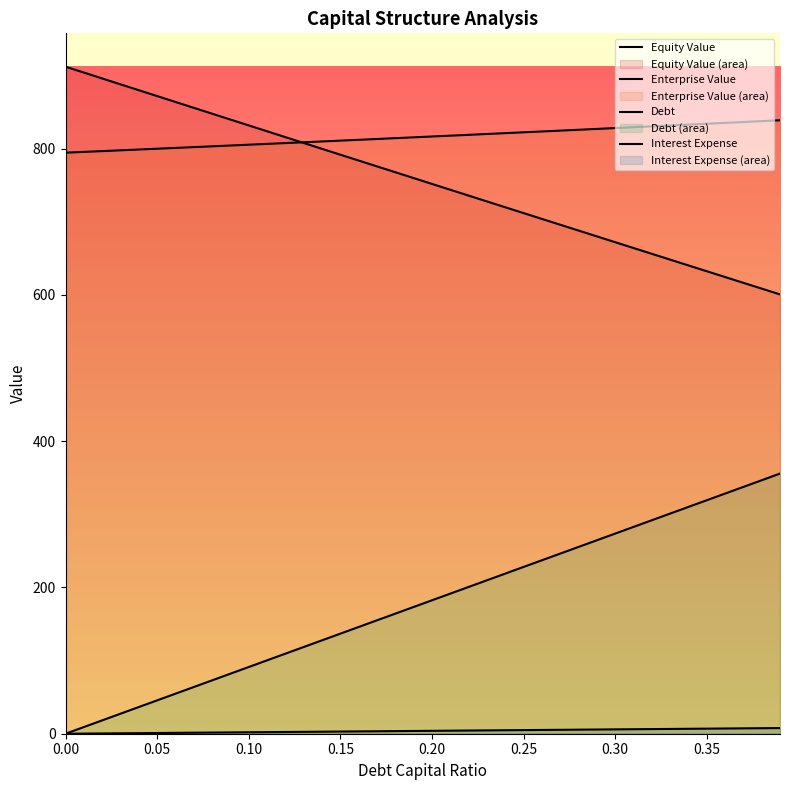

Reading right to left, what are all the values shown in this chart?

Equity Value: 600.7	608.6	616.6	624.5	632.4	640.4	648.3	656.3	664.2	672.2	680.1	688.1	696.0	704.0	712.0	719.9	727.9	735.9	743.8	751.8	759.8	767.8	775.8	783.8	791.8	799.8	807.8	815.8	823.8	831.8	839.8	847.9	855.9	863.9	871.9	880.0	888.0	896.0	904.1	912.1
Enterprise Value: 838.9	837.7	836.5	835.3	834.1	832.9	831.7	830.5	829.4	828.2	827.0	825.9	824.7	823.5	822.4	821.2	820.1	818.9	817.8	816.7	815.5	814.4	813.3	812.1	811.0	809.9	808.8	807.7	806.5	805.4	804.3	803.2	802.1	801.0	799.9	798.9	797.8	796.7	795.6	794.5
Debt: 355.7	346.6	337.5	328.4	319.2	310.1	301.0	291.9	282.8	273.6	264.5	255.4	246.3	237.2	228.0	218.9	209.8	200.7	191.5	182.4	173.3	164.2	155.1	145.9	136.8	127.7	118.6	109.5	100.3	91.2	82.1	73.0	63.8	54.7	45.6	36.5	27.4	18.2	9.1	0.0
Interest Expense: 7.7	7.5	7.3	7.1	6.9	6.7	6.5	6.4	6.2	6.0	5.8	5.6	5.4	5.2	5.0	4.8	4.6	4.4	4.2	4.0	3.8	3.6	3.4	3.2	3.0	2.8	2.6	2.4	2.2	2.0	1.8	1.6	1.4	1.2	1.0	0.8	0.6	0.4	0.2	0.0